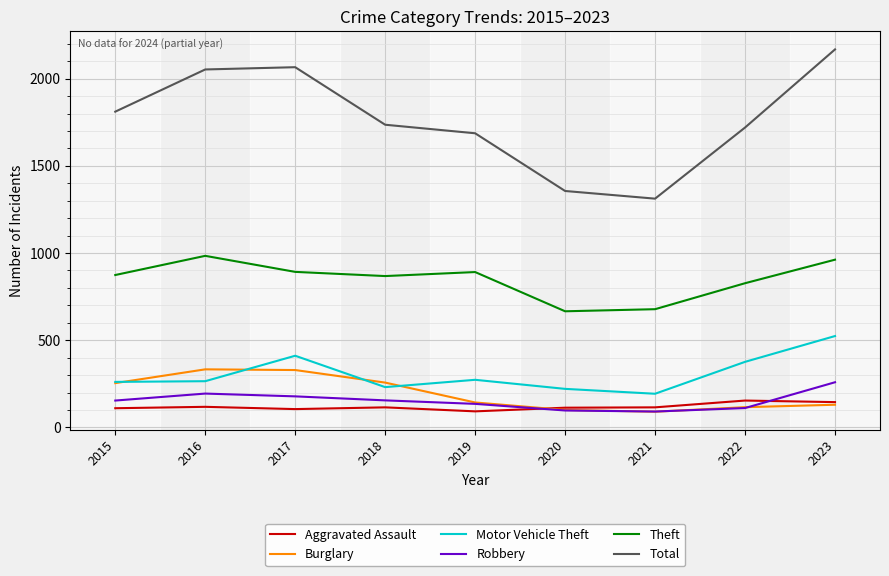

Which series has the largest total across all categories?

Total